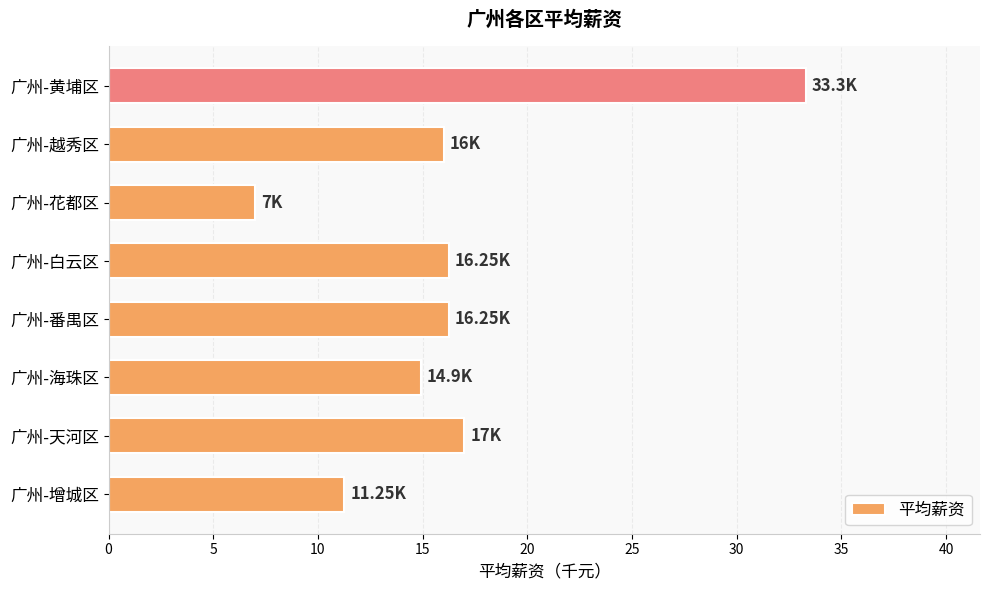

Which label corresponds to the smallest value in the chart?

广州-花都区